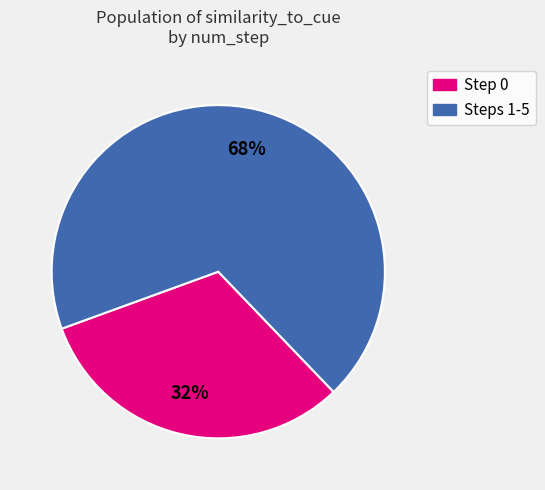

Is there any slice that represents more than half of the pie?

Yes